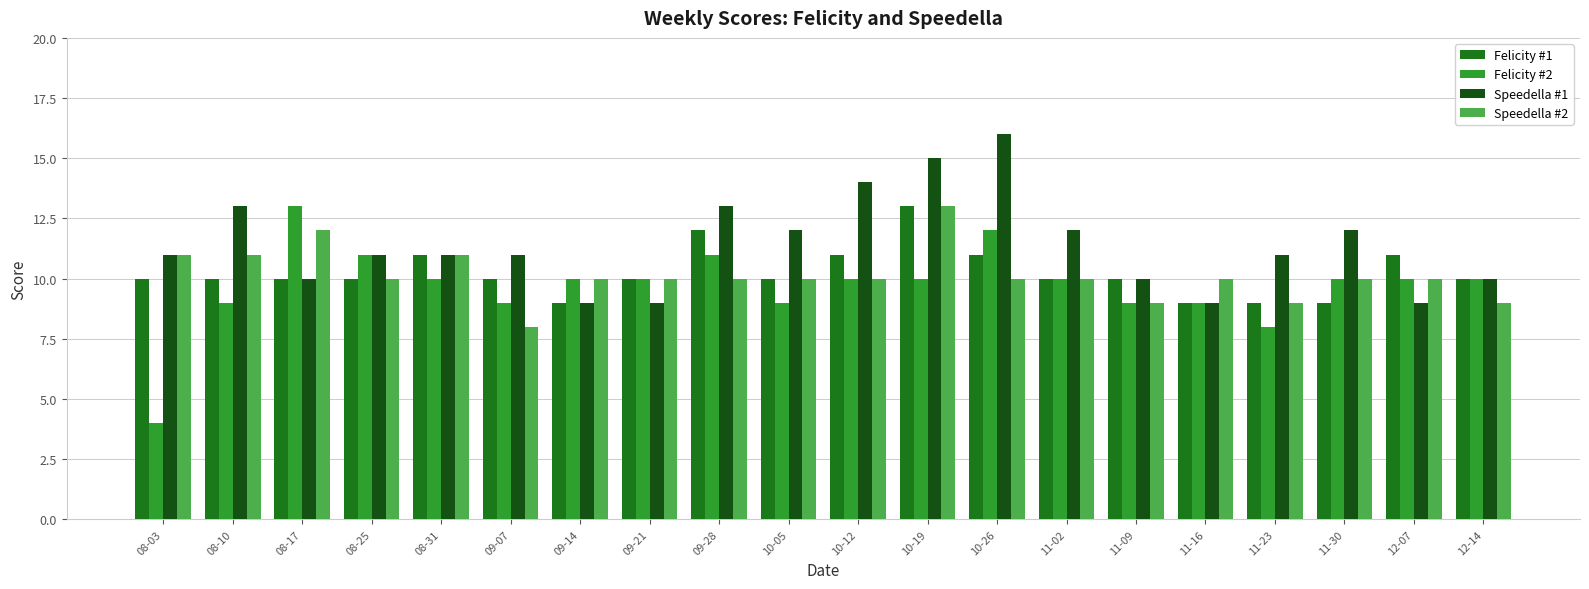

Count the Speedella #1 values in the range 10 to 13.

13